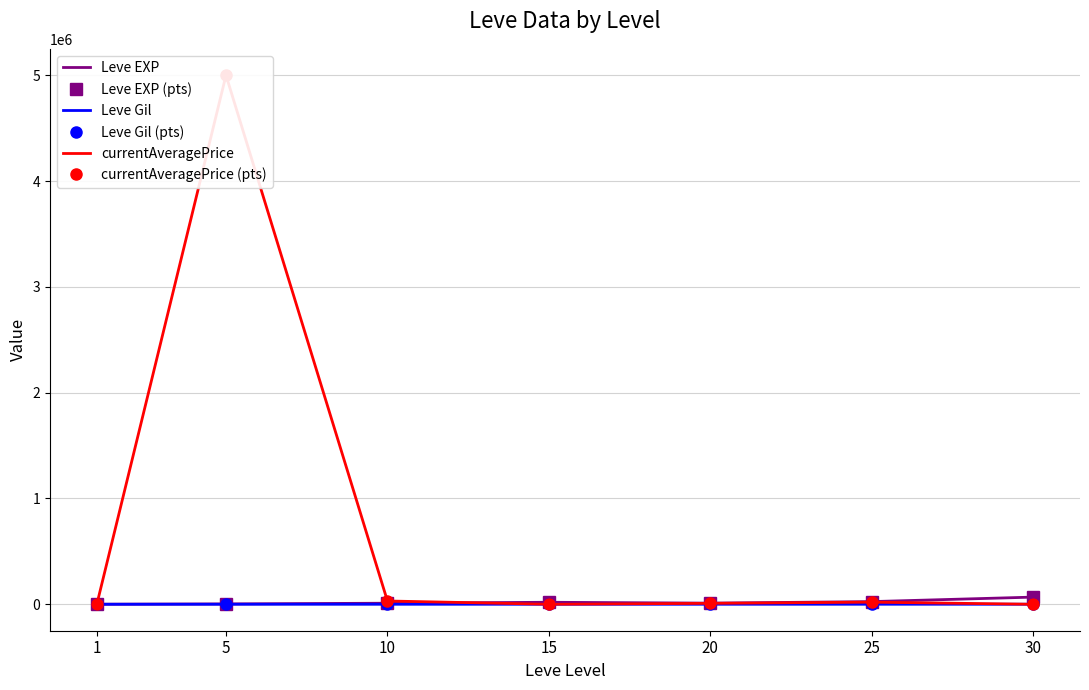

True or false: Leve EXP has more than 0 interior local peaks.

True